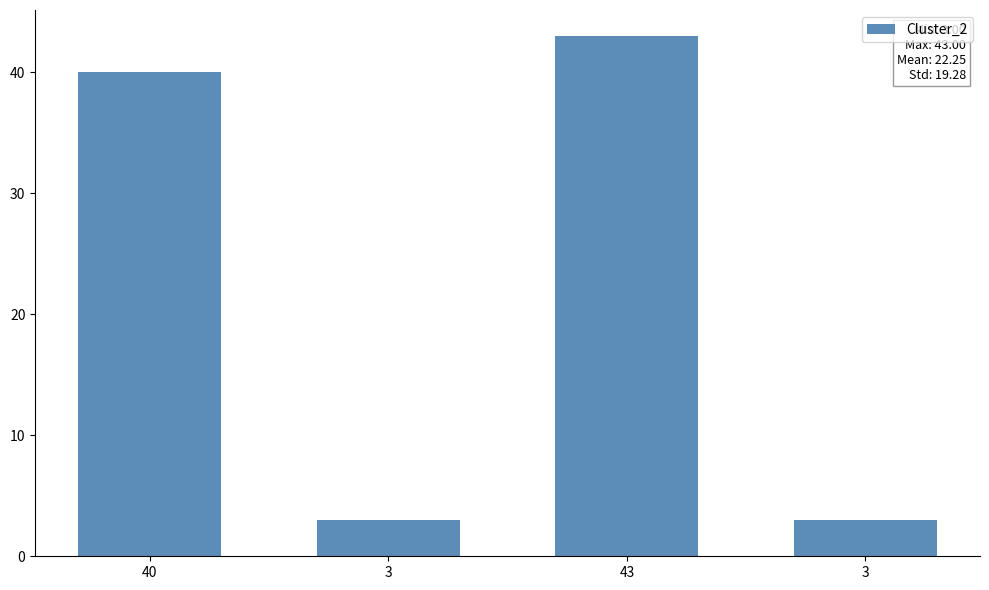

How many bars are there in total?

4